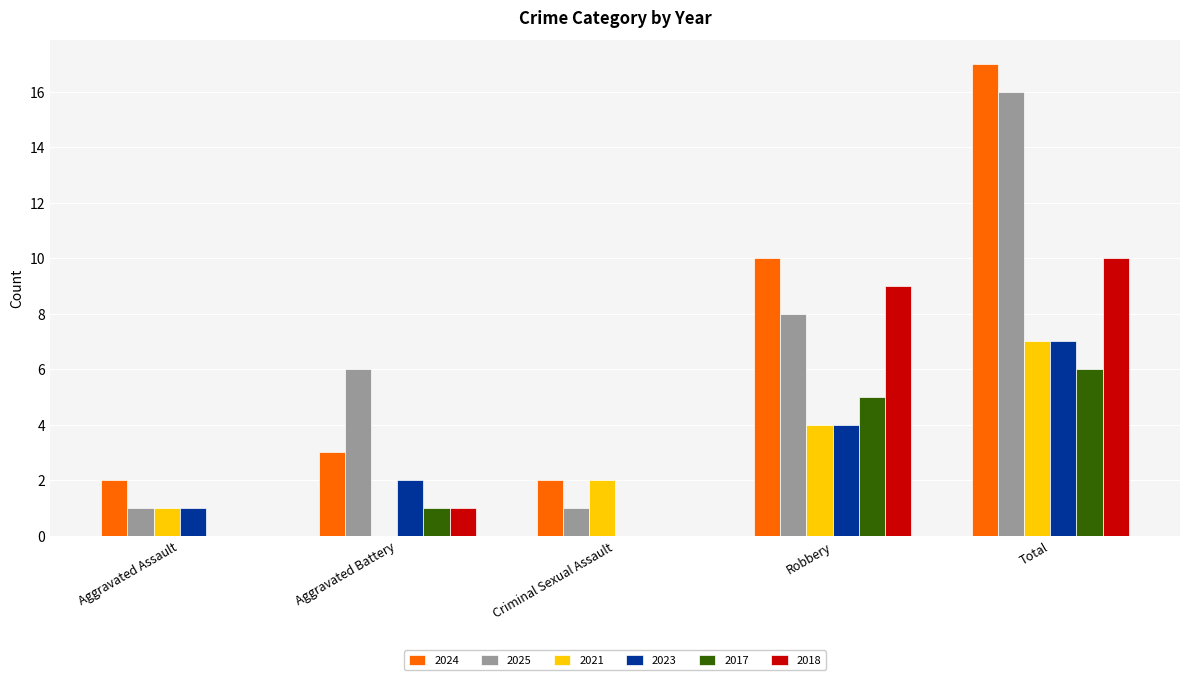

How many series are shown in this chart?

6